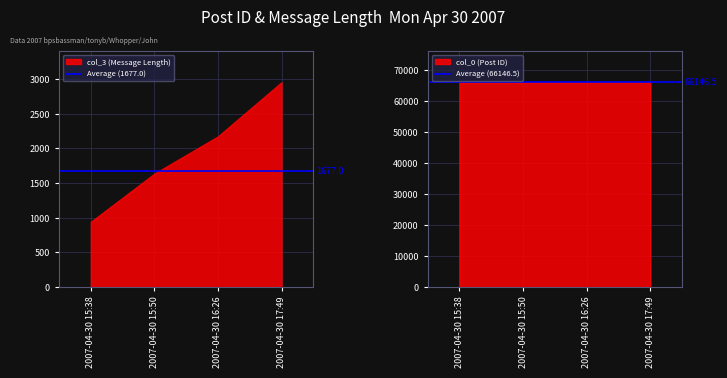

True or false: Average (66146.5) has a value of 117887.3 at 2007-04-30 15:50.

False